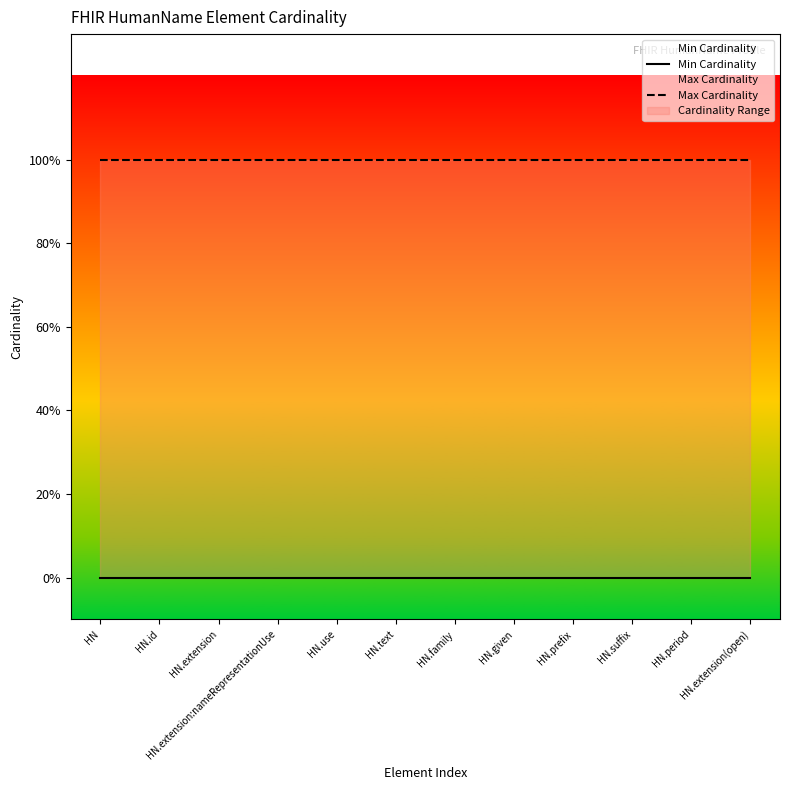

How many lines are shown in the chart?

2